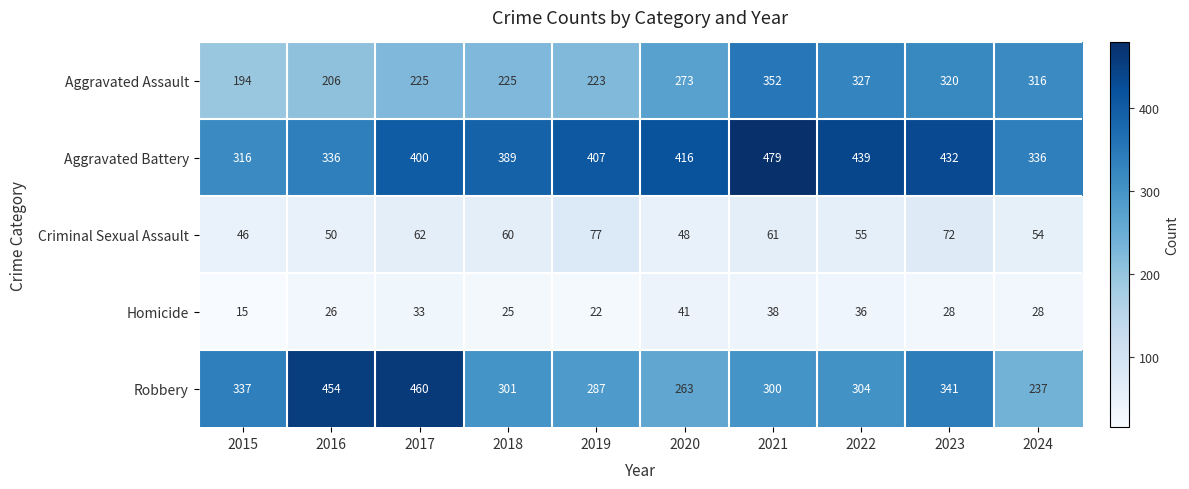

How many data points does each series have?

10